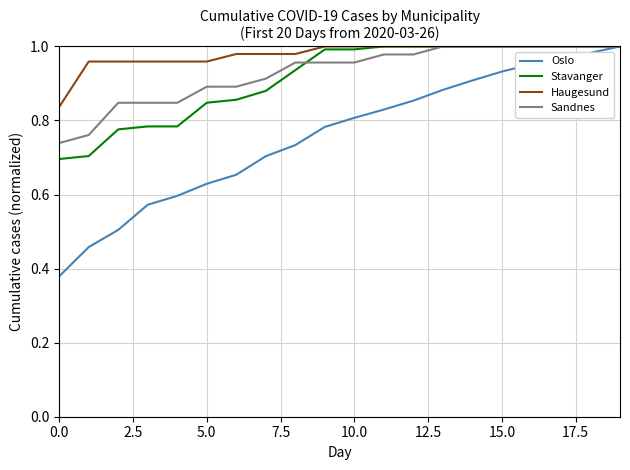

Which series has the widest spread of values?

Oslo